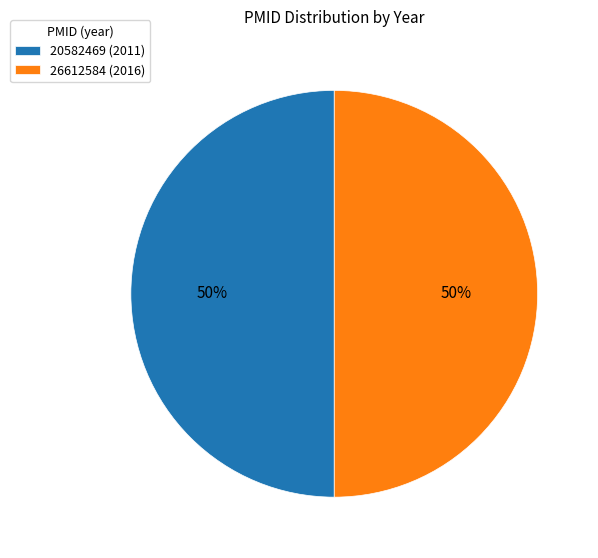

To the nearest percent, what percentage of the pie is 20582469?

50%